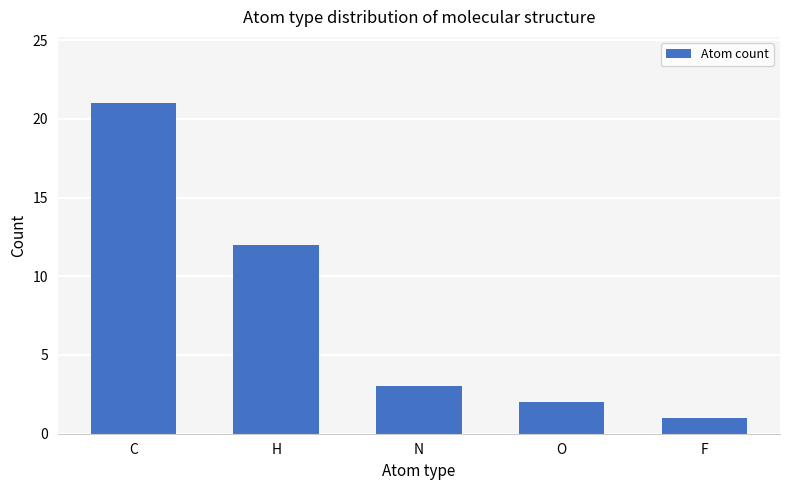

List the labels in order of value, smallest first.

F, O, N, H, C